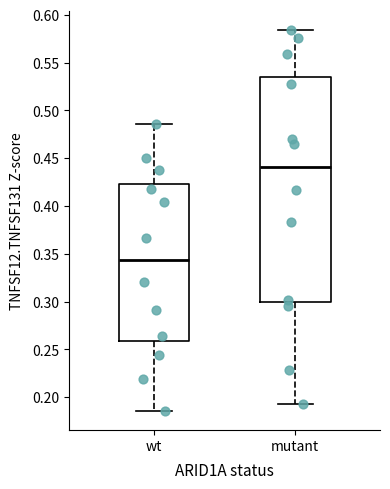

Where does the upper whisker of the box for mutant end on the y-axis? The values are not printed on the chart, so give them approximately, as read against the axis.

0.585